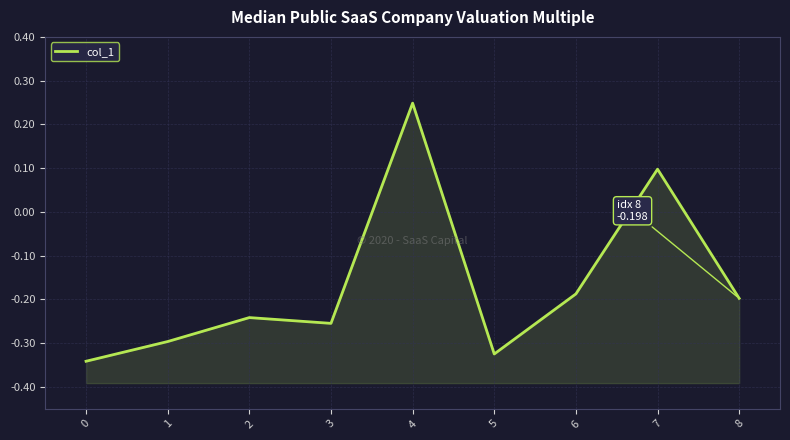

List the labels in order of value, smallest first.

0, 5, 1, 3, 2, 8, 6, 7, 4